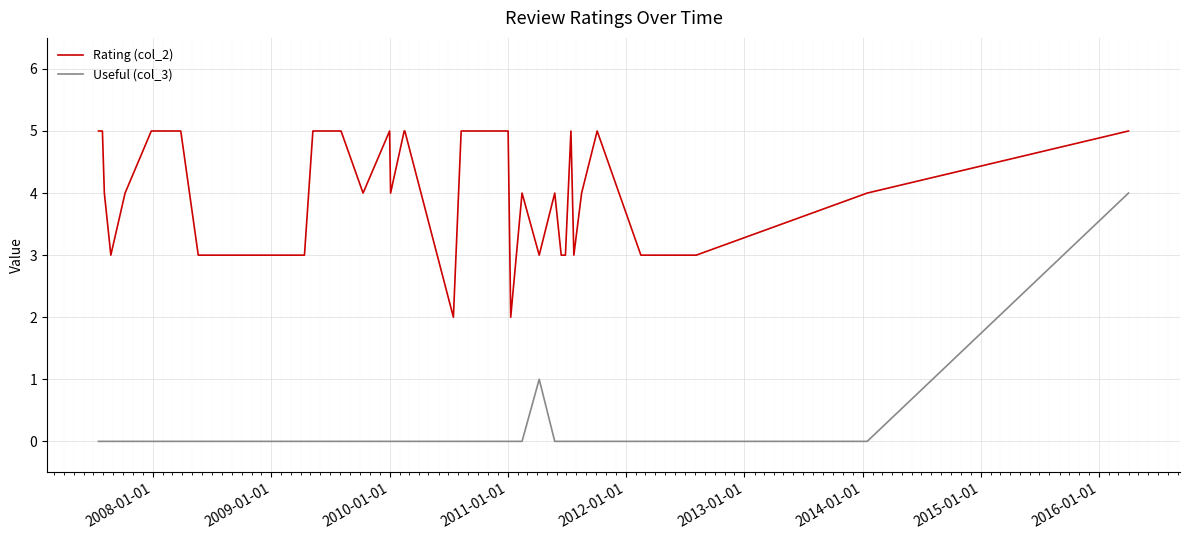

Rank the series by their maximum value, from highest to lowest.

Rating (col_2), Useful (col_3)